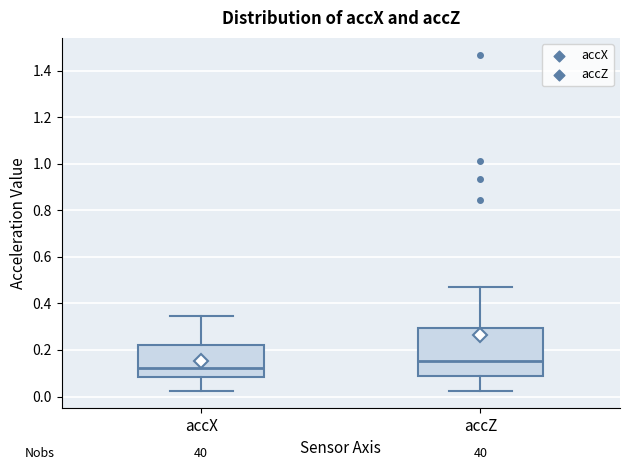

Which box's median line is the highest?

accZ